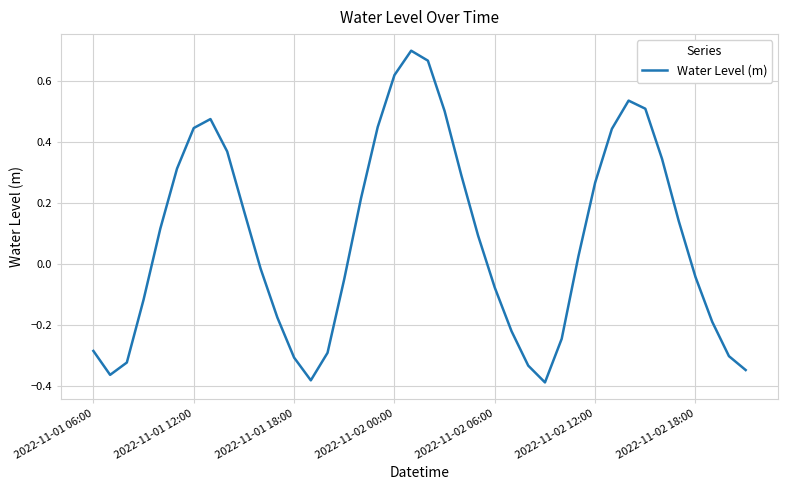

How many categories are shown in the chart?

40